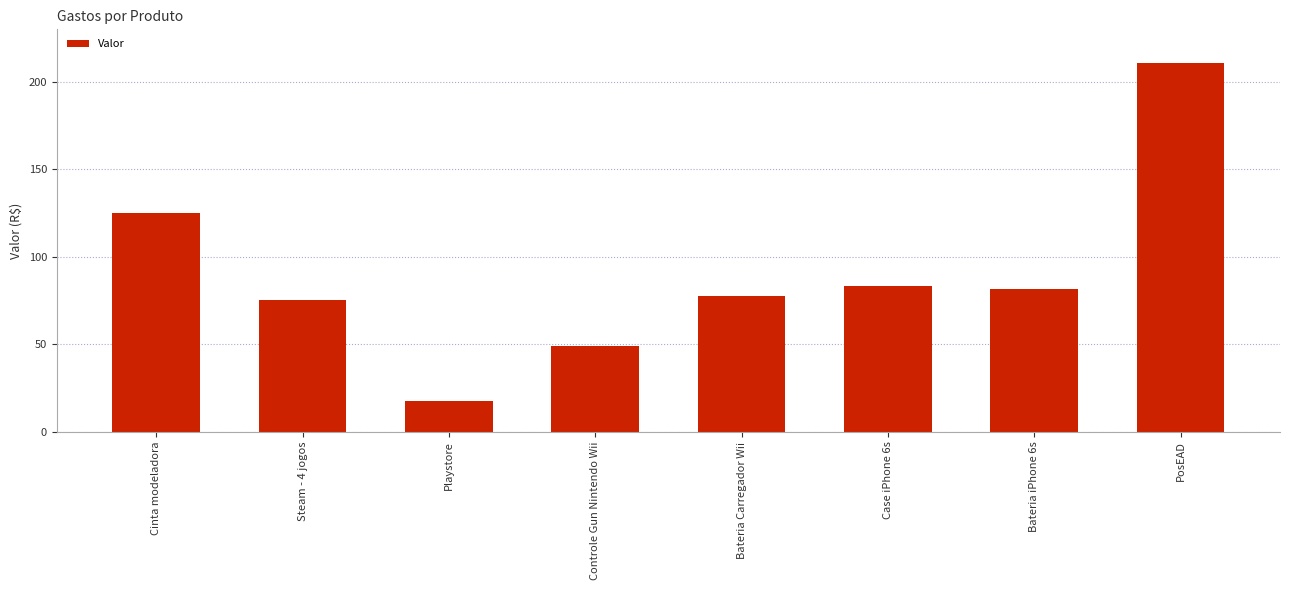

Reading left to right, list all the values displayed in this chart.

124.9	75.6	17.8	48.9	77.5	83.2	81.5	210.8